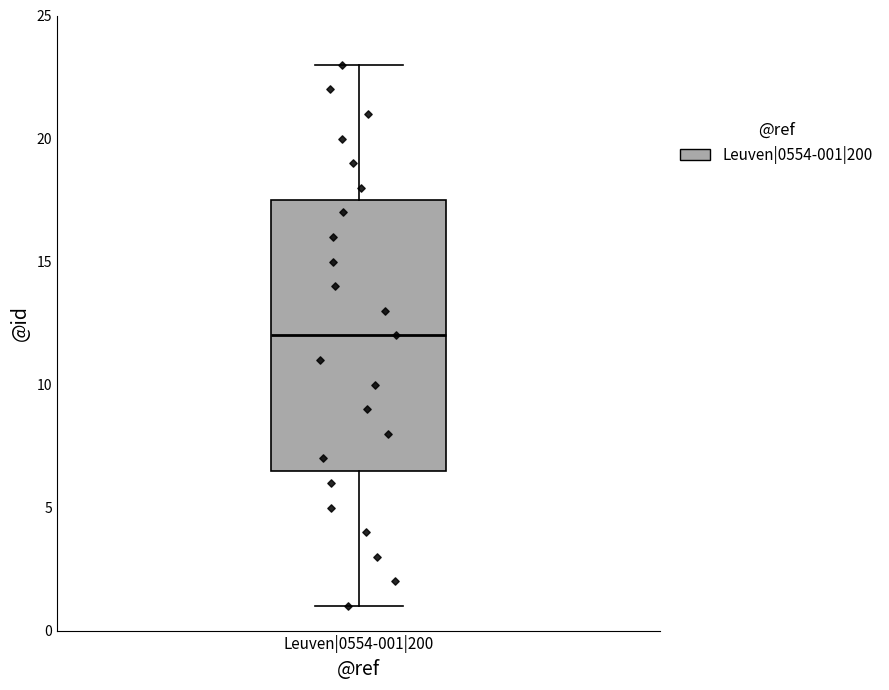

Where is the lower edge of the box for Leuven|0554-001|200 on the y-axis? The values are not printed on the chart, so give them approximately, as read against the axis.

6.5